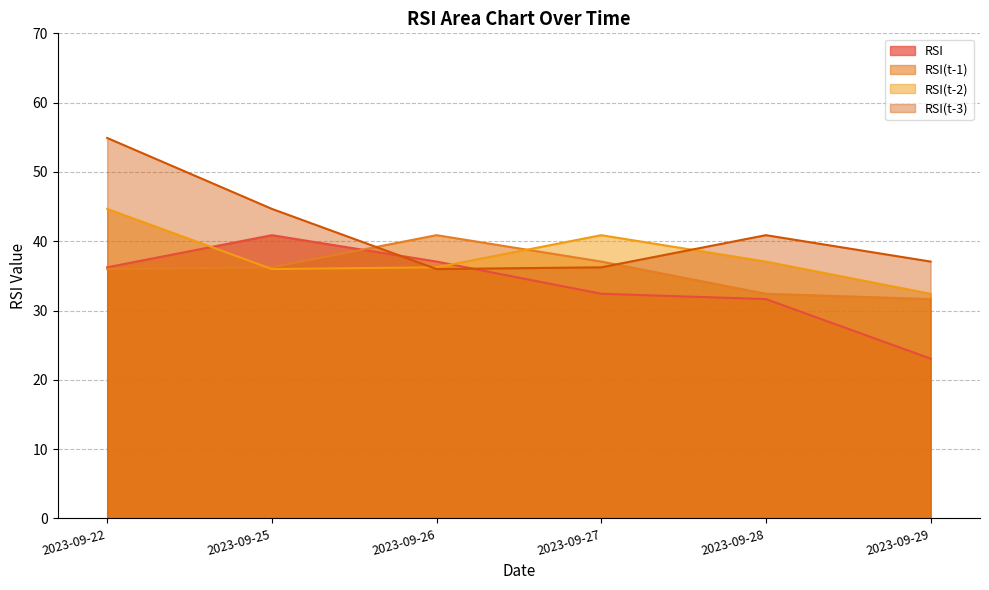

How many values in the RSI(t-3) series exceed 40?

3